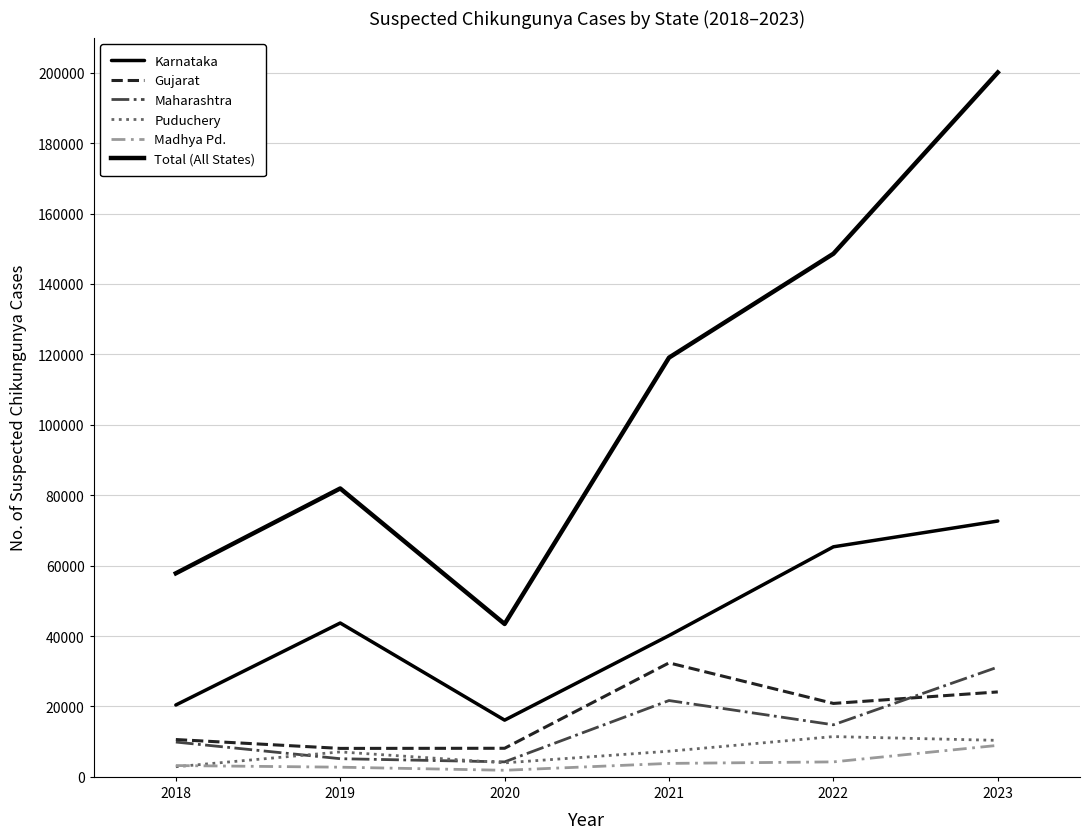

How many intersections are there between Gujarat and Maharashtra?

1